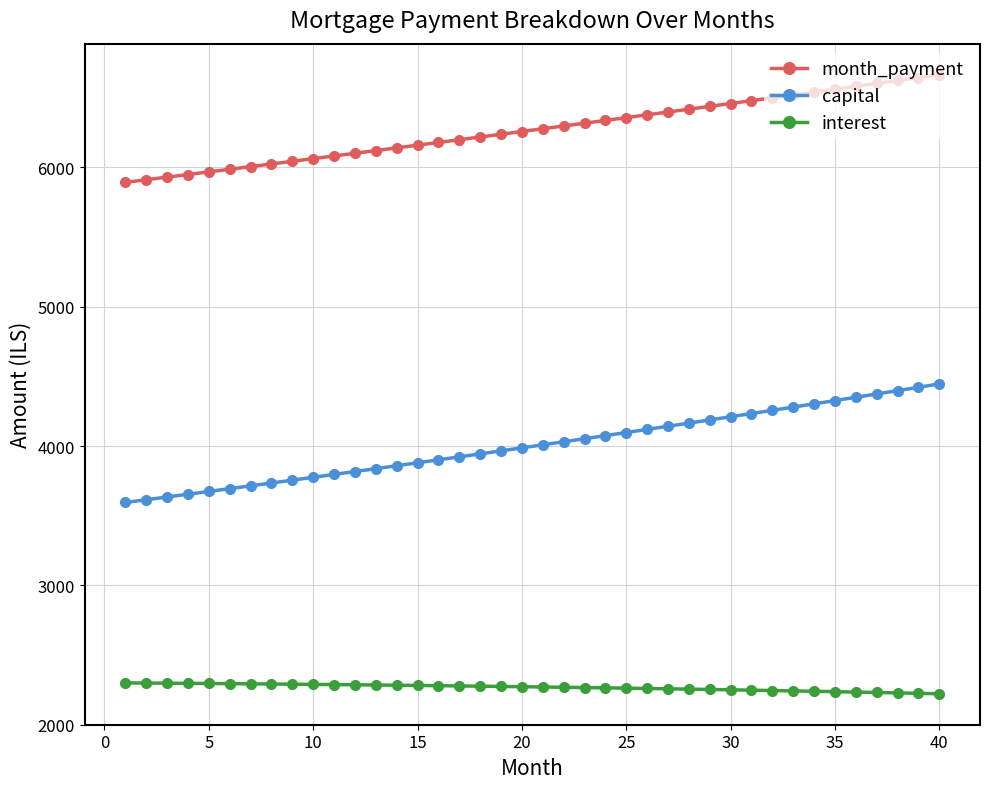

What is the difference between the second highest and second lowest values in the month_payment series?

733.7